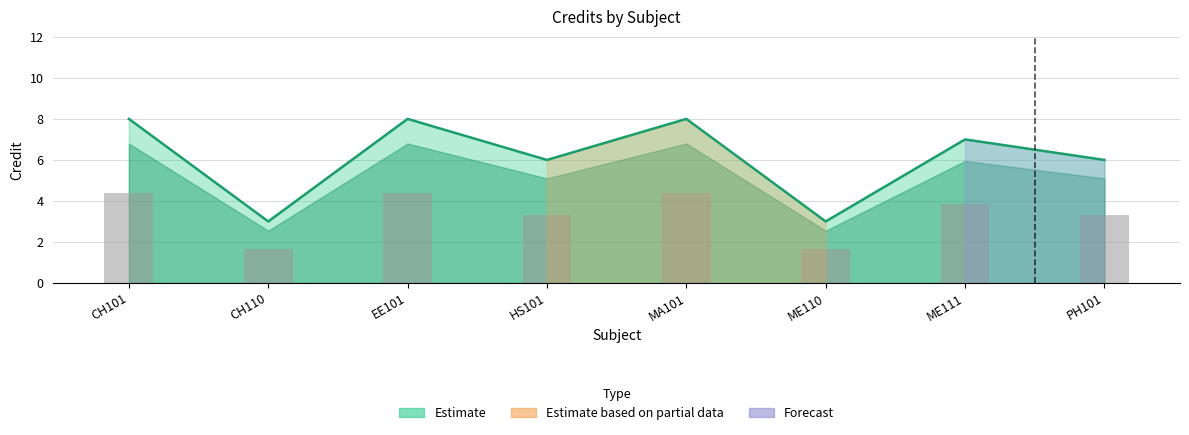

What is the change in value from ME110 to PH101?

+3